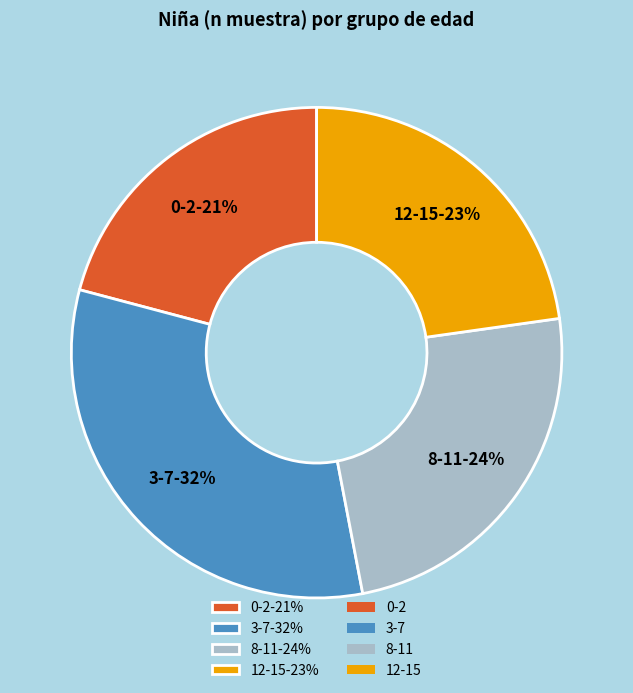

Is the sum of 0-2 and 3-7 greater than half?

Yes